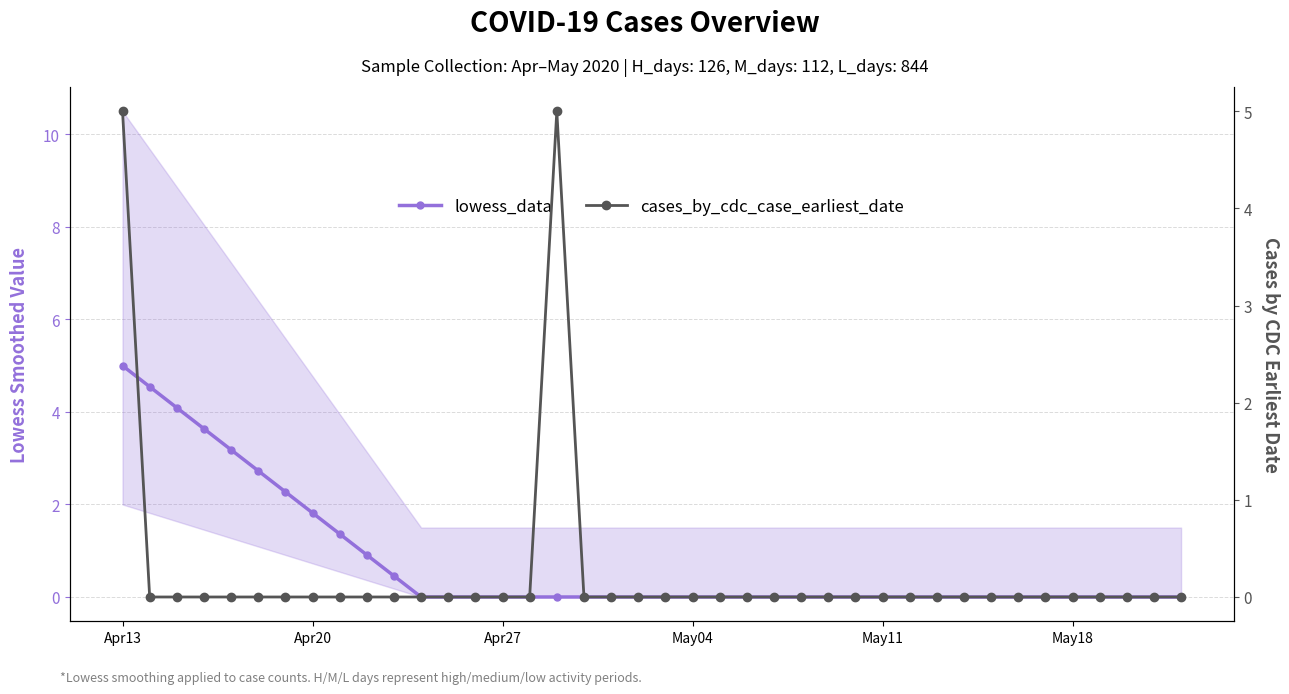

Which series has the widest spread of values?

lowess_data